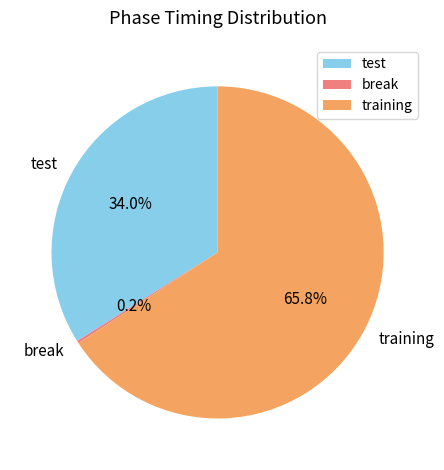

What percentage do test and training together represent?

99.8%